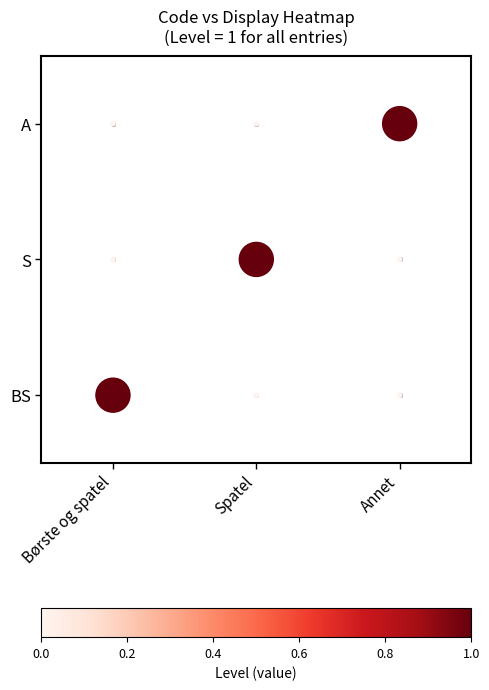

List the series in order of their peak value, lowest first.

BS, S, A